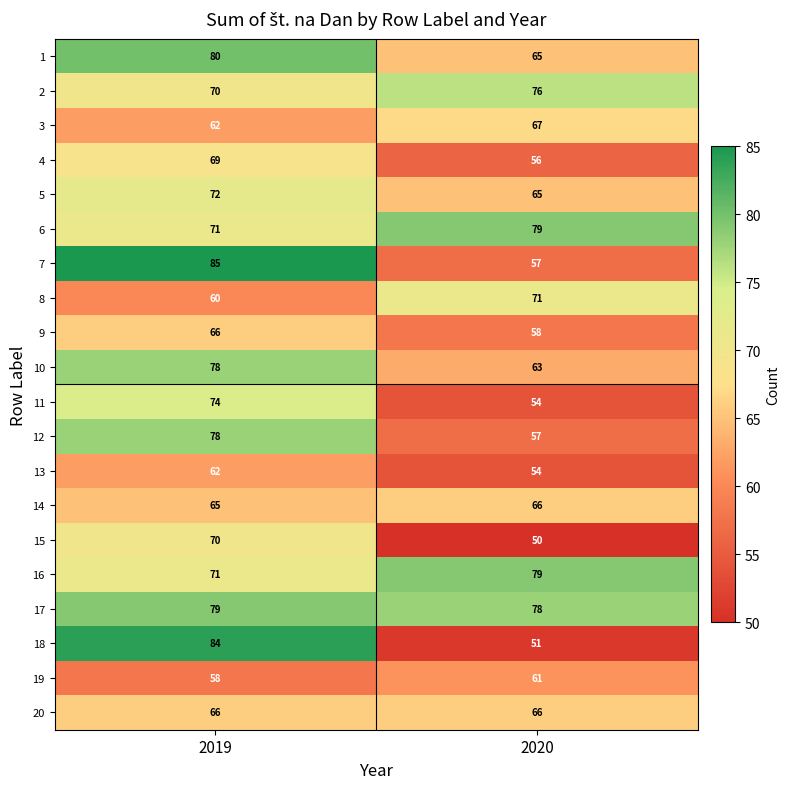

What is the difference between the highest and lowest values at 2020?

29